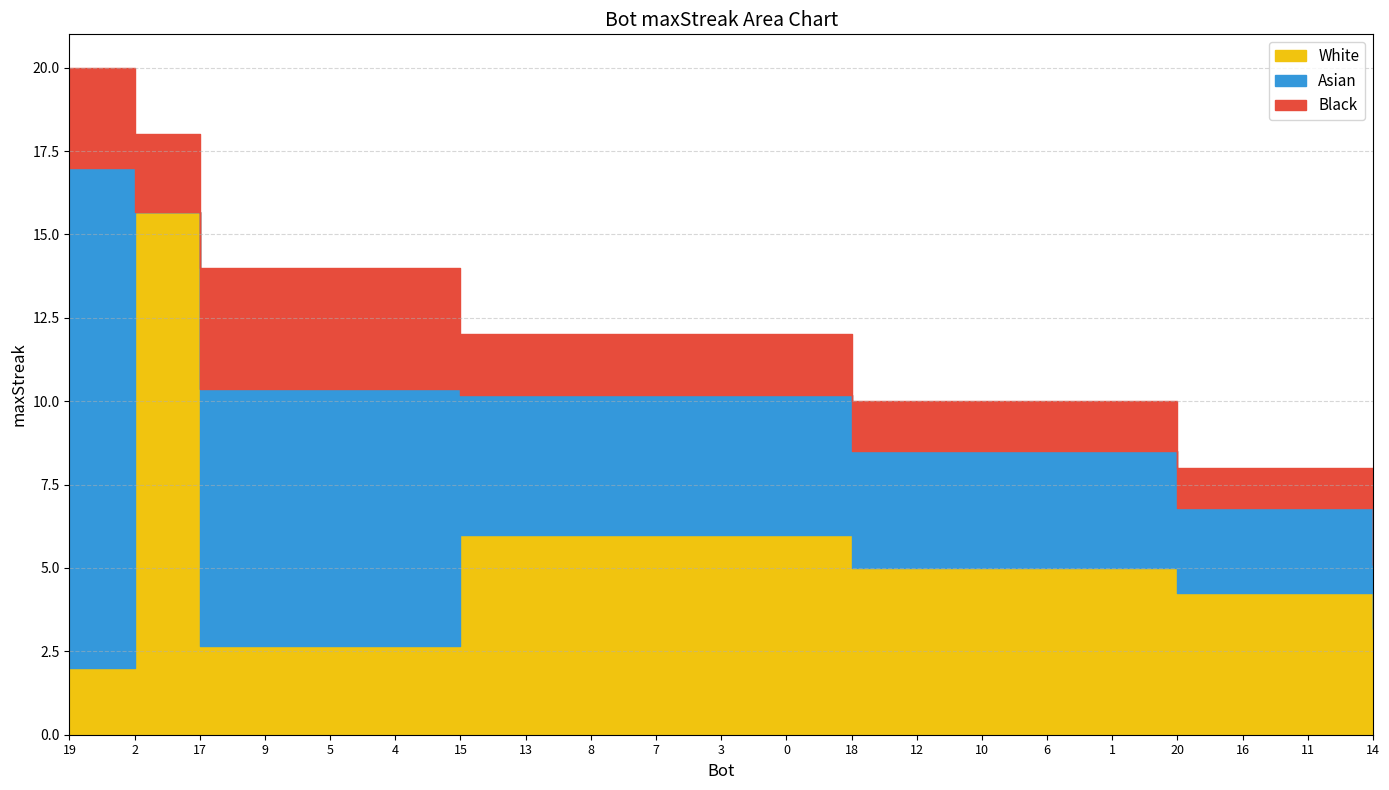

True or false: there are more than 2 points higher than both neighbors.

False